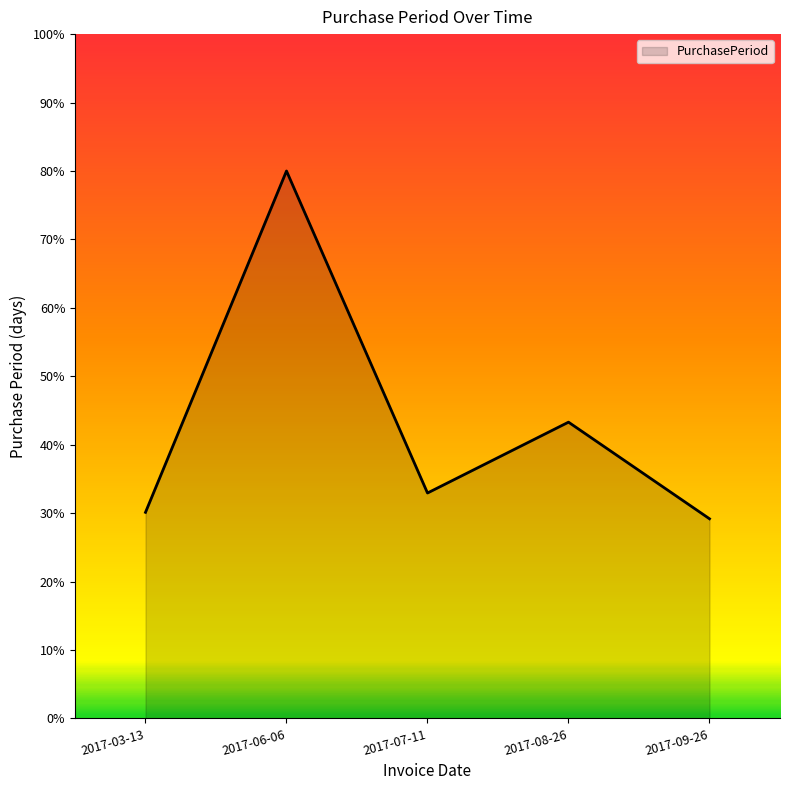

Does the chart display data point markers on the line(s)?

No